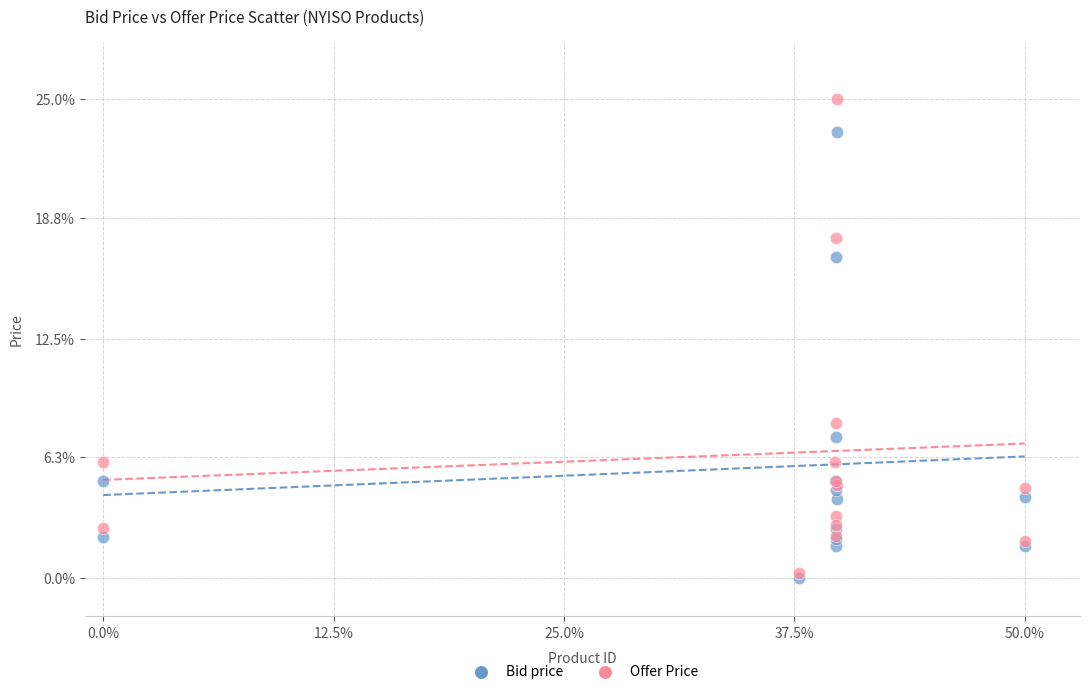

What are all the series names shown in the legend?

Bid price, Offer Price